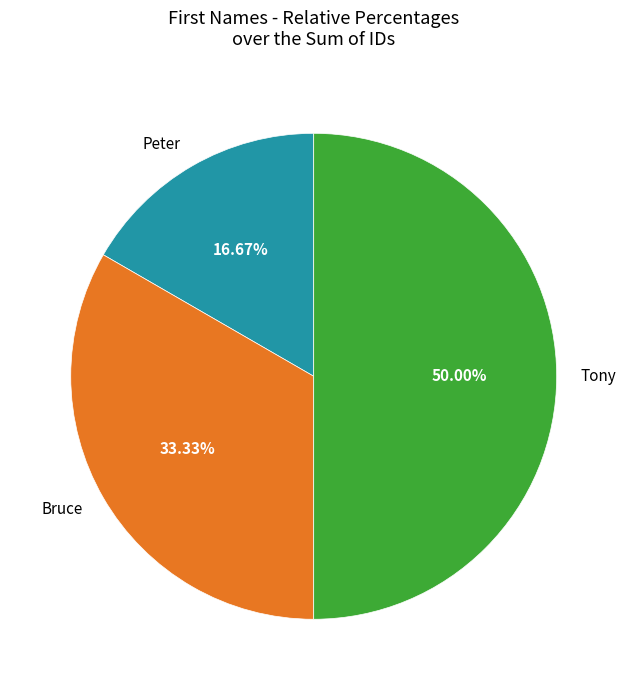

Which category has the smallest portion of the pie?

Peter